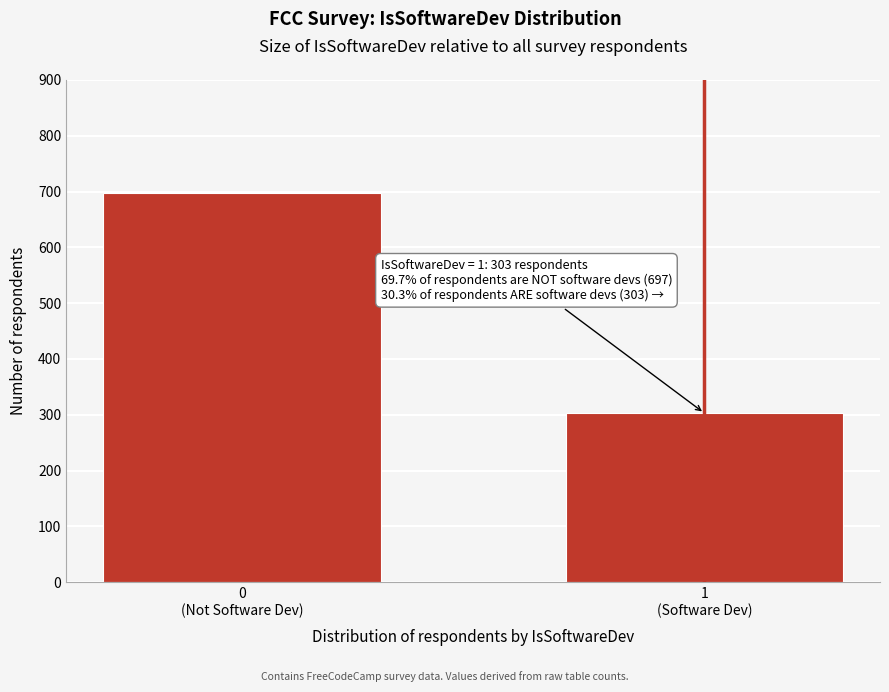

Reading left to right, what are all the values shown in this chart?

697	303